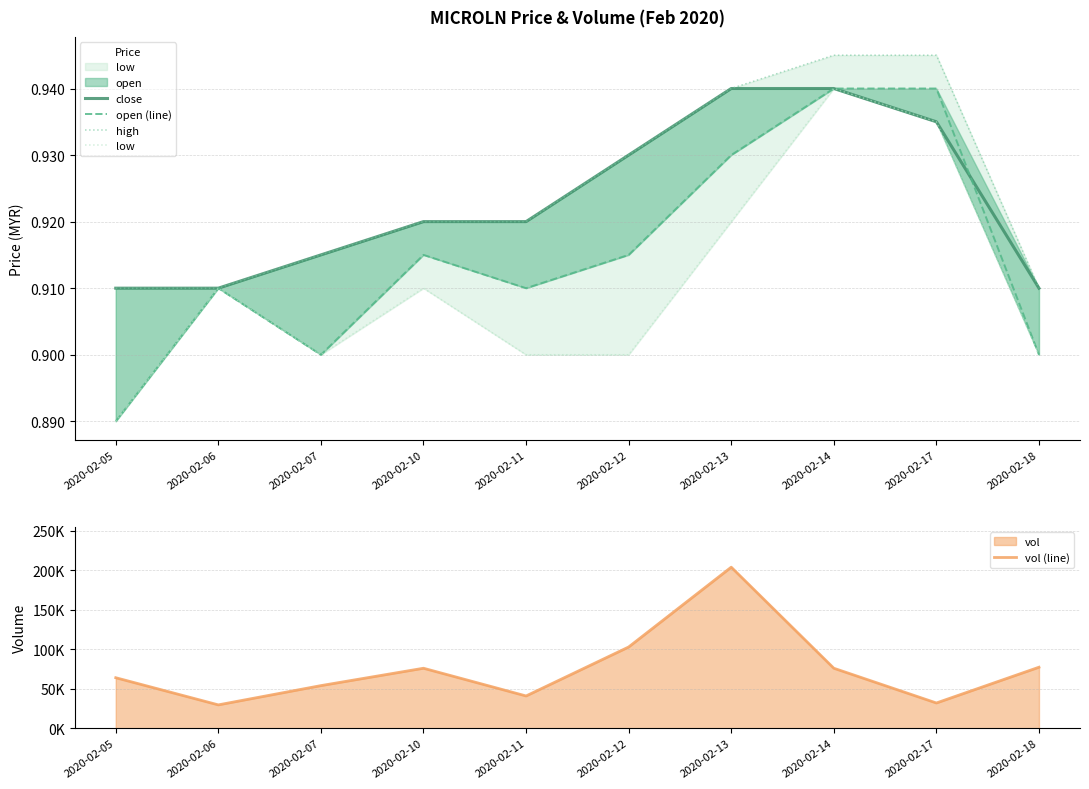

True or false: high has a value of 0.9 at 2020-02-12.

True